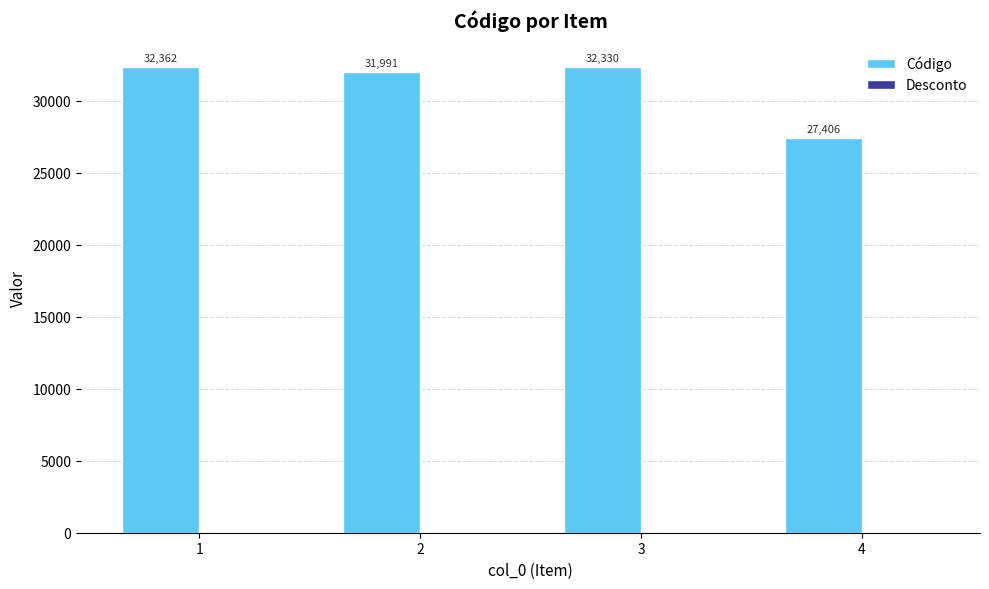

What is the greatest value displayed?

32362